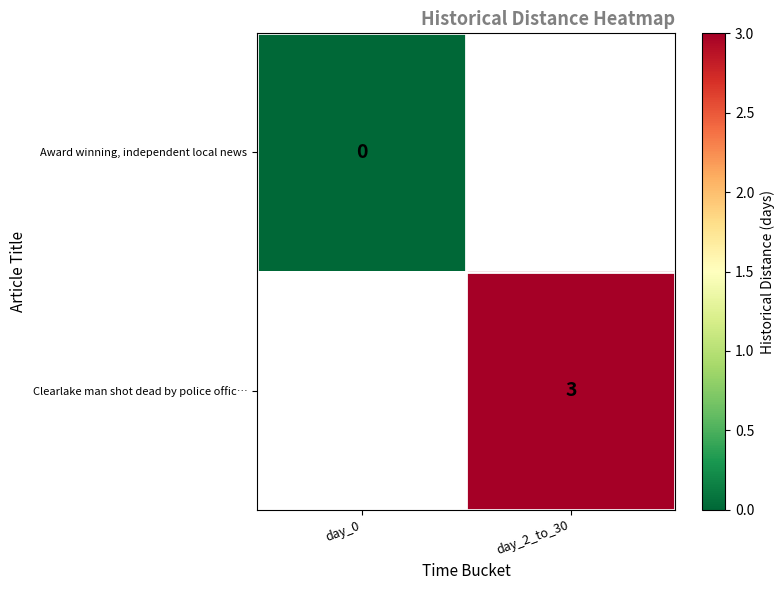

Count the number of data series in this chart.

2